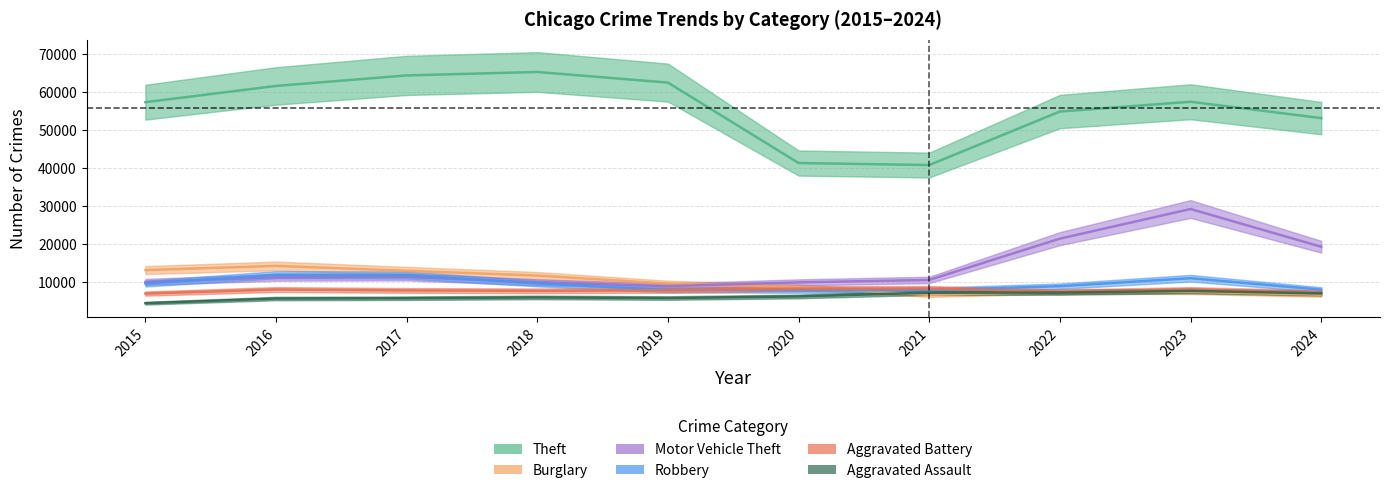

True or false: Motor Vehicle Theft and Aggravated Battery intersect in this chart.

False